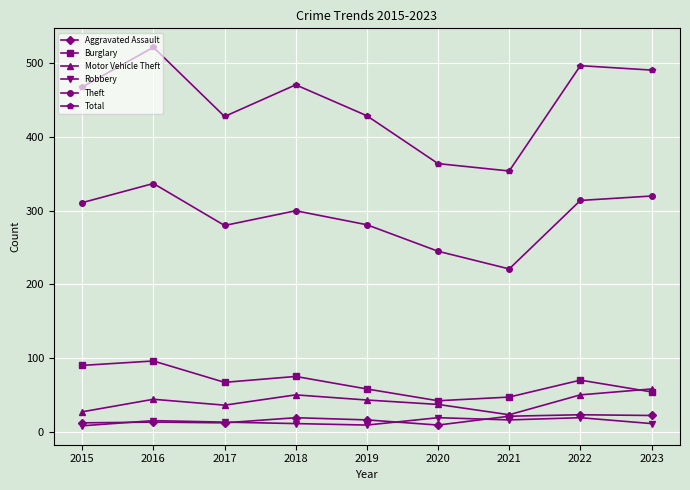

Read the Theft value at 2020, to the nearest 5.

245